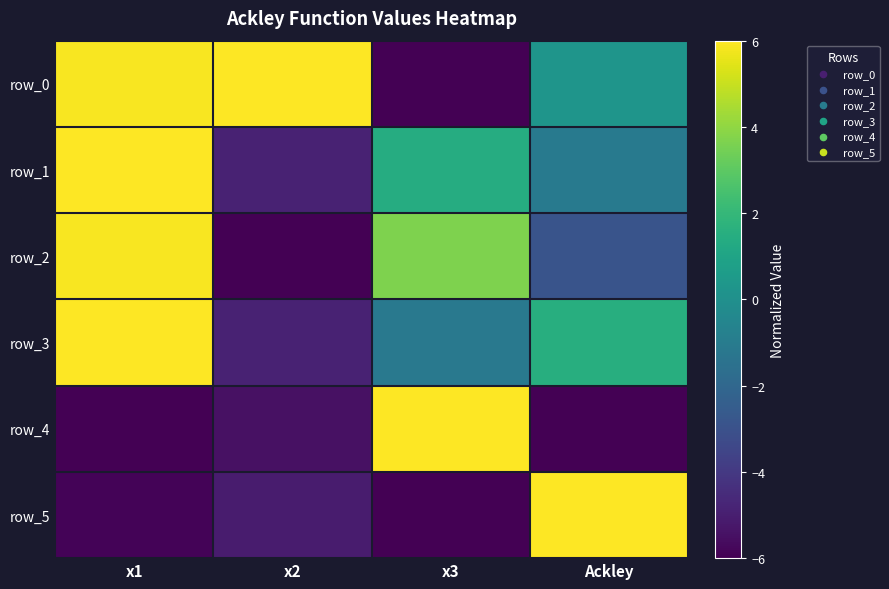

How many values in the row_2 series exceed 3?

2